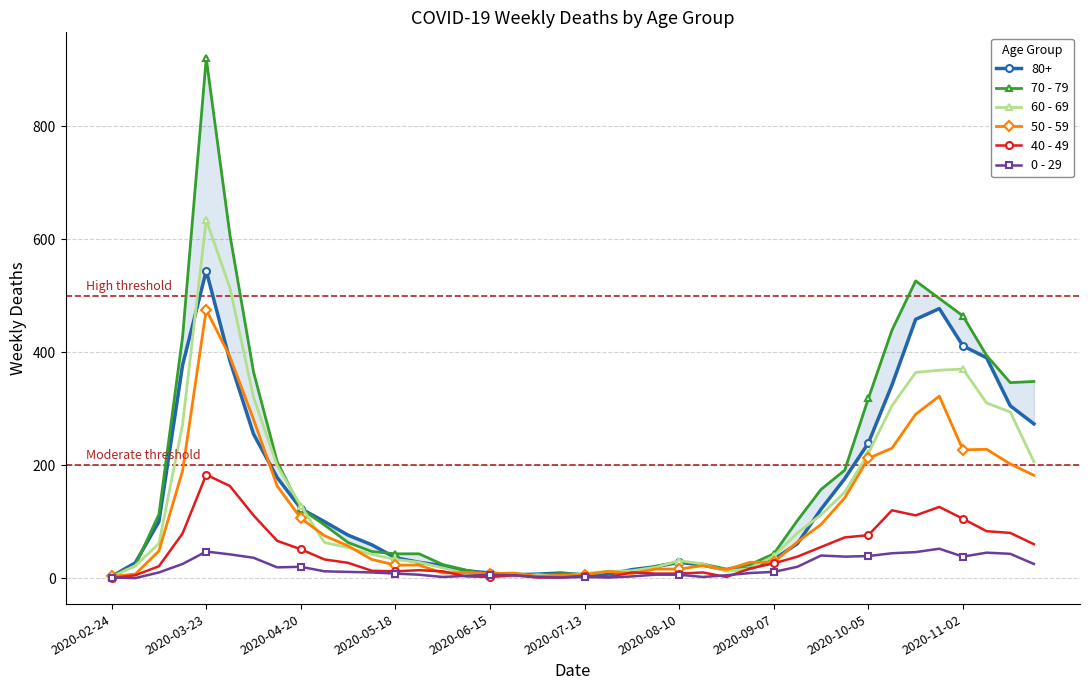

Which series has the largest range (max minus min)?

70 - 79